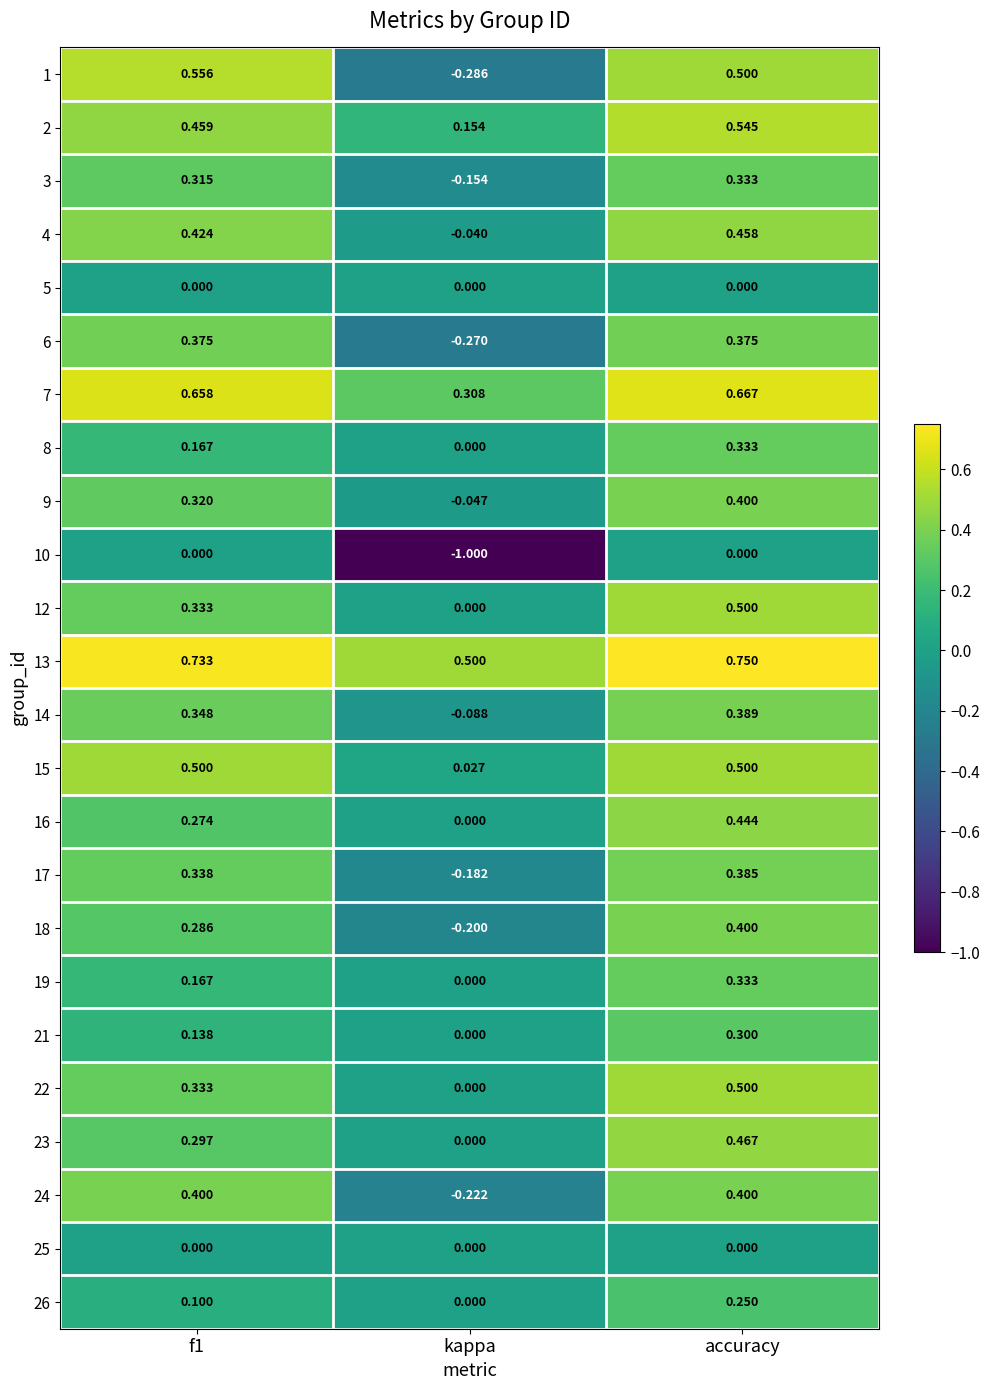

Which category has the lowest value across all series?

kappa